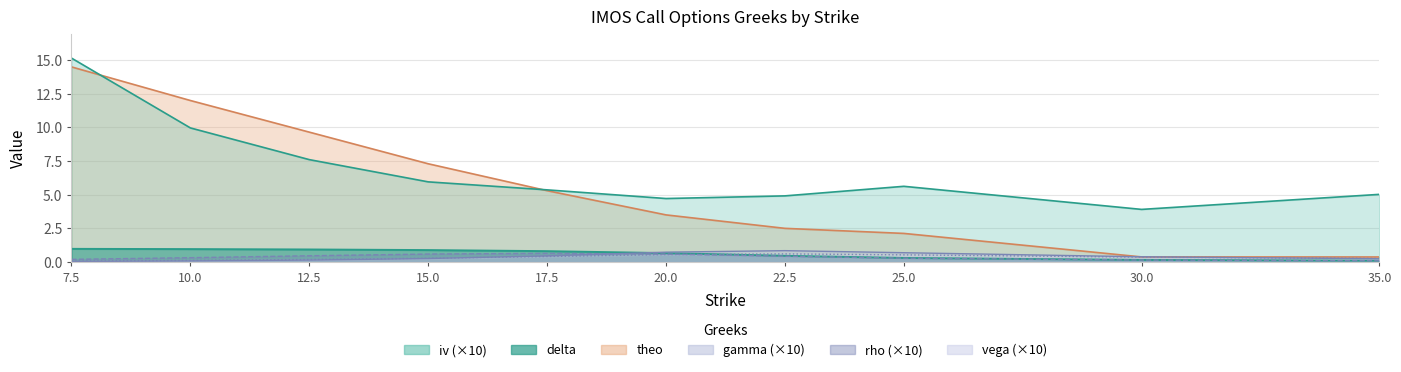

What is the difference between the maximum and minimum values in the vega series?

0.5